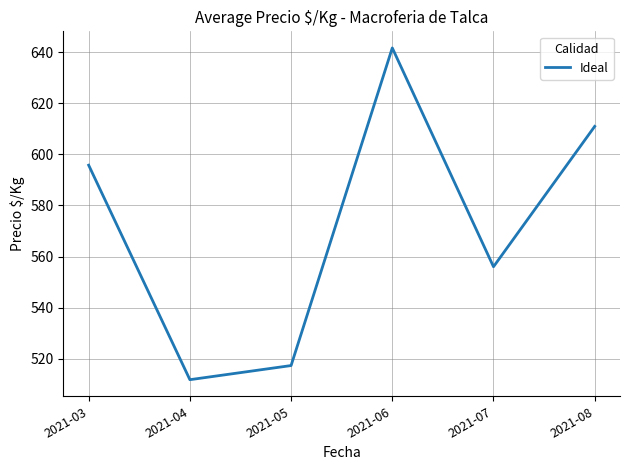

True or false: the data shows 1096.1 at 2021-06.

False